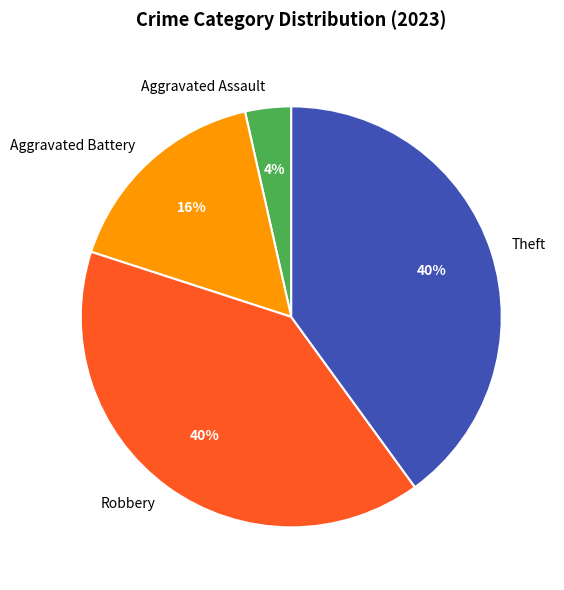

What percentage is the Aggravated Battery slice, to the nearest percent?

16%